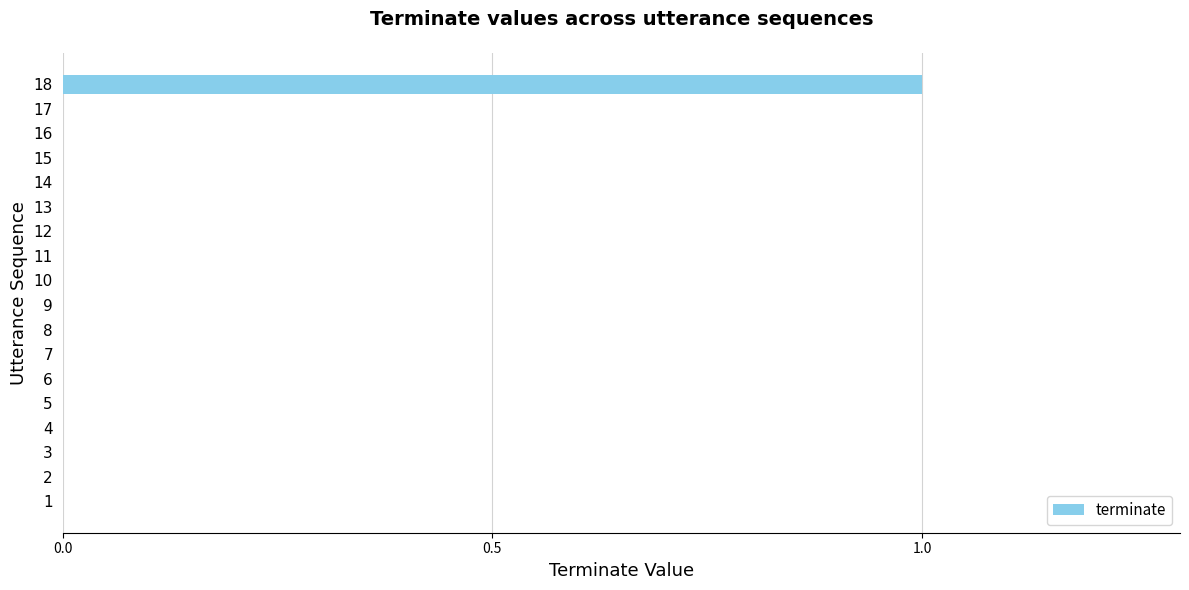

True or false: the data shows 0 at 13.

True